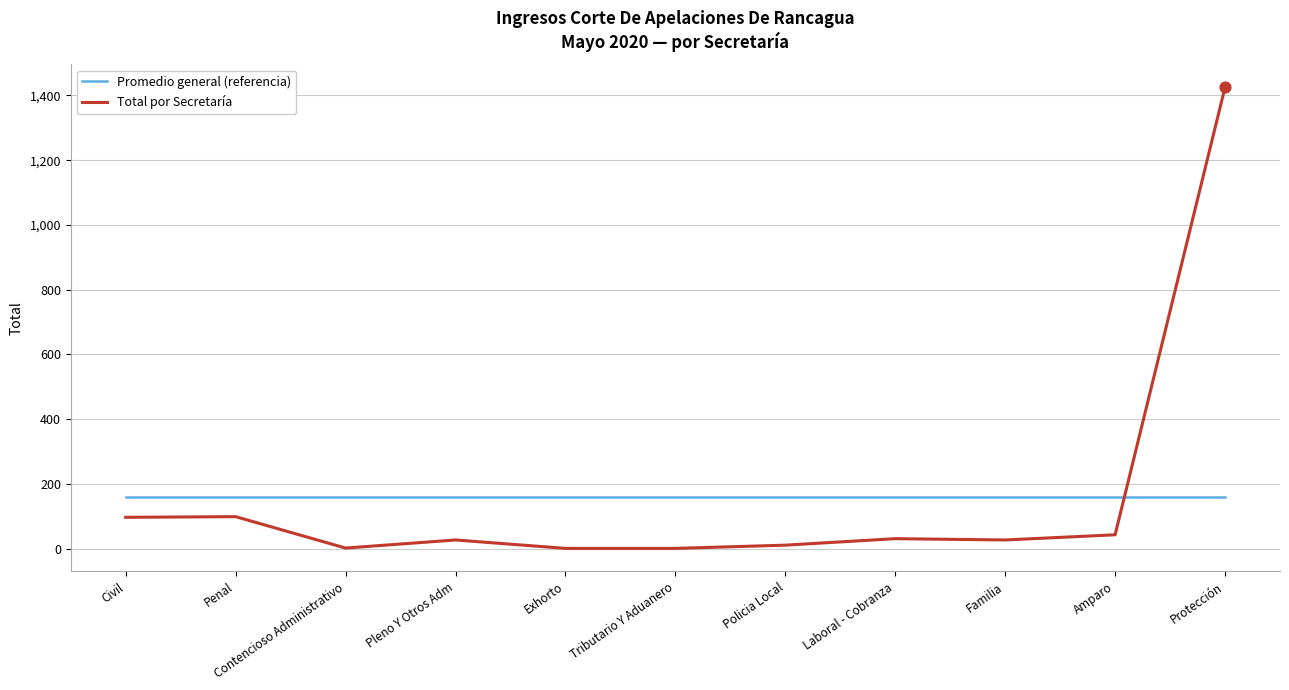

At which category is the sum across all series the highest?

Protección